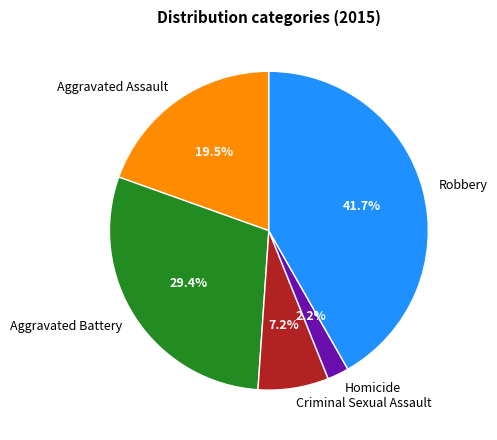

What is the largest slice in the pie chart?

Robbery